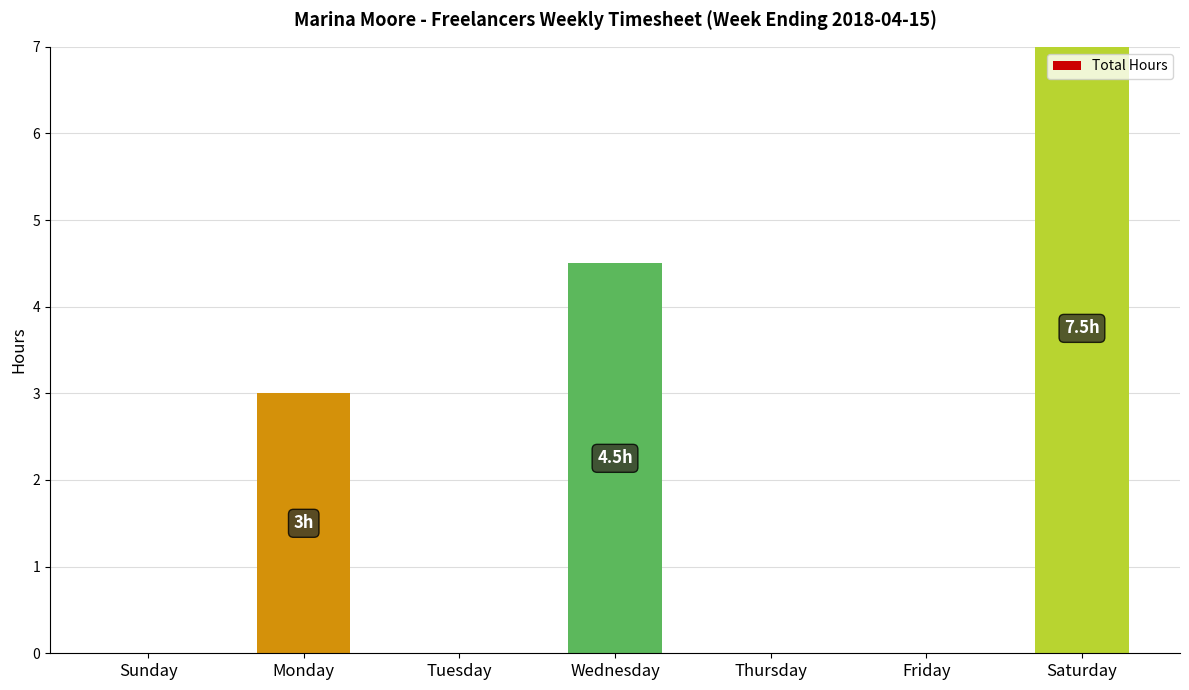

List the labels in order of value, smallest first.

Sunday, Tuesday, Thursday, Friday, Monday, Wednesday, Saturday